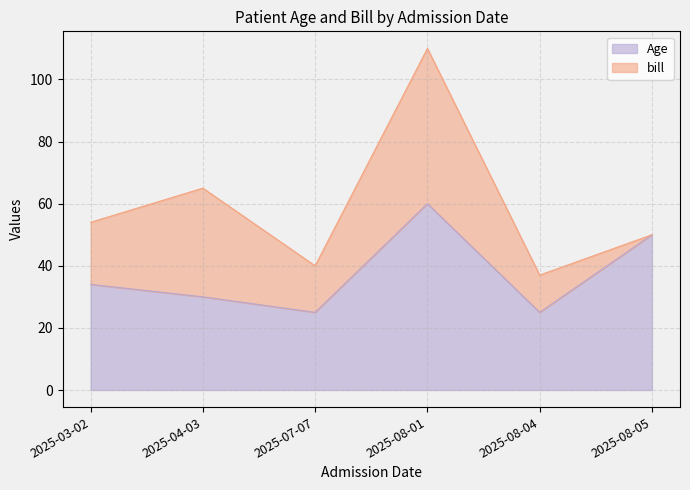

The chart shows a value of 17 at 2025-07-07. True or false?

False